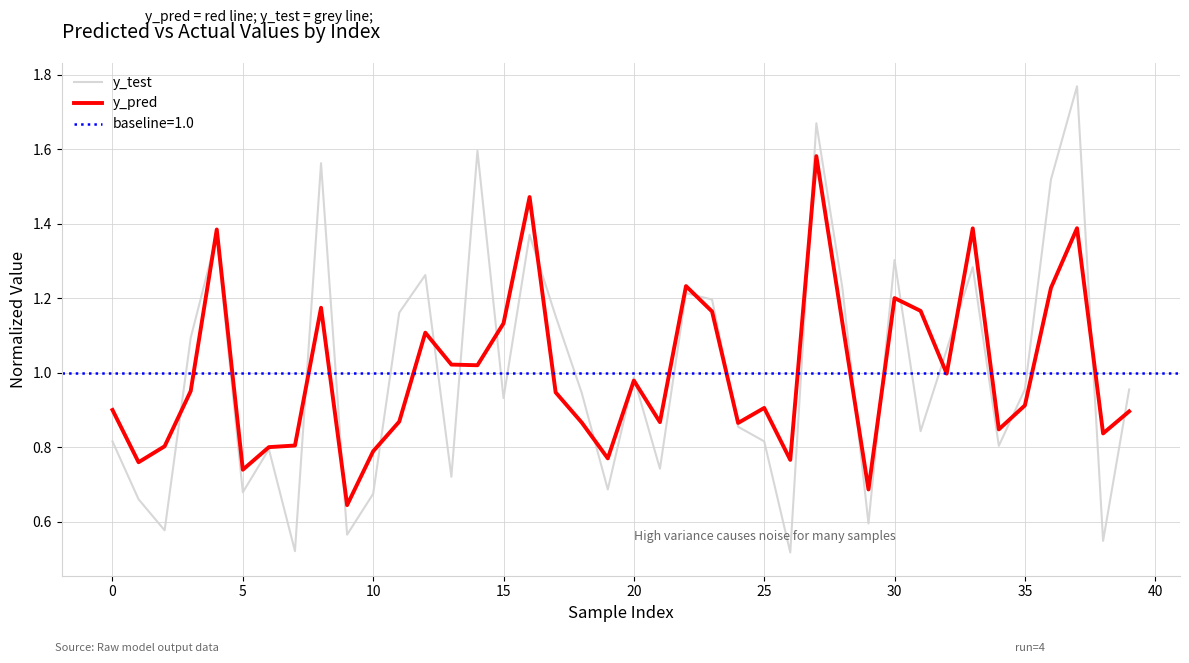

What is the minimum value shown in the chart?

0.5